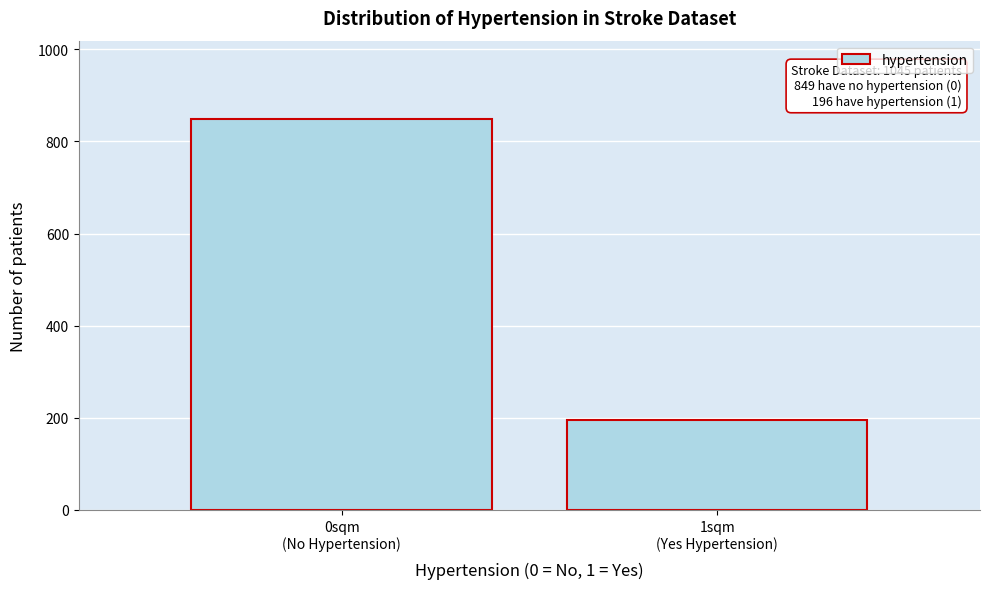

Reading left to right, extract all data points from this chart.

849	196